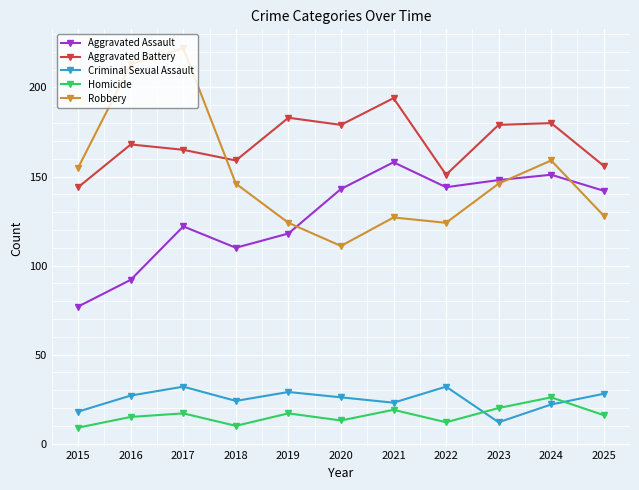

Does the chart have visible grid lines?

Yes